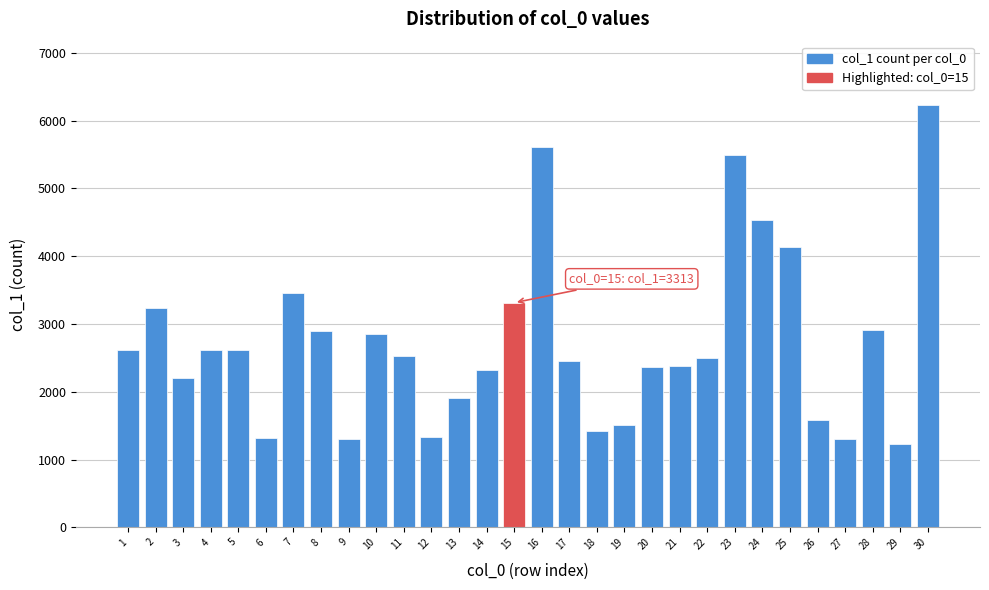

What is the value of the 16th bar from the left?

5607